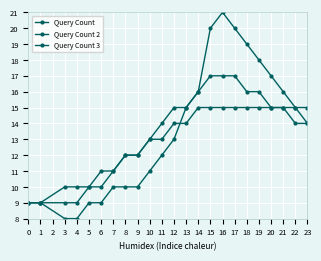

What is the sum of the Query Count 2 values at 13 and 7?

26